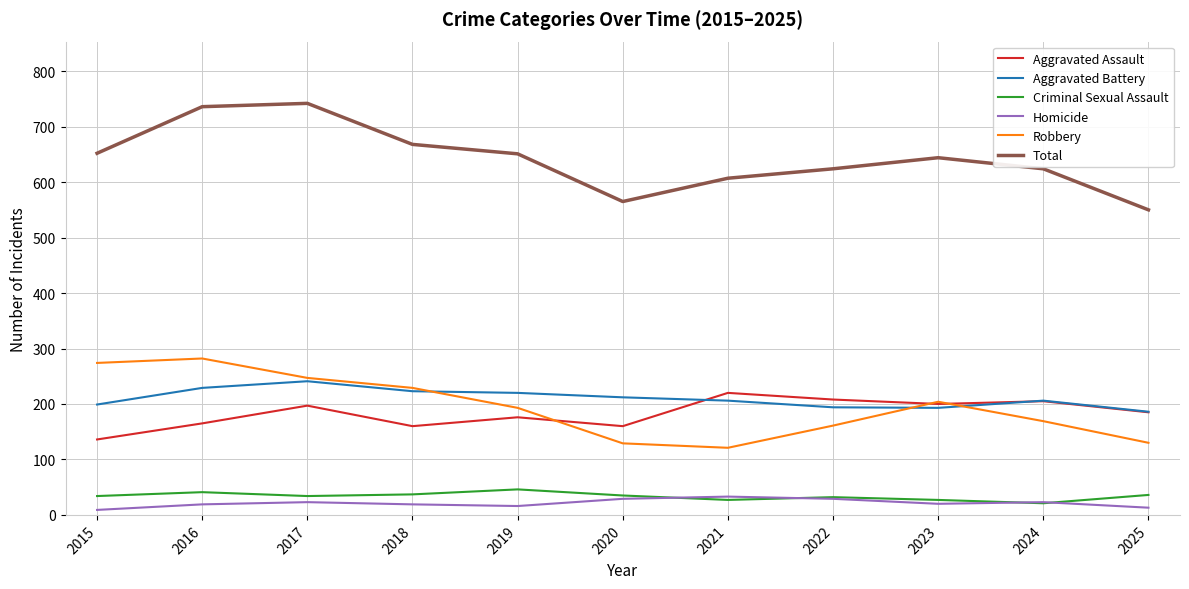

True or false: Total and Aggravated Assault intersect in this chart.

False